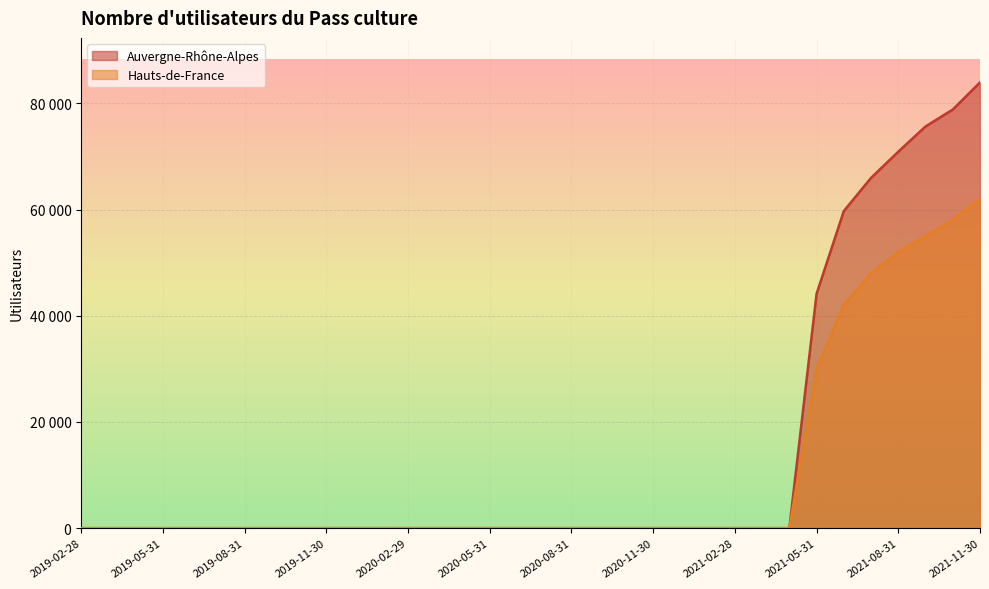

What is the difference between the second highest and minimum values in the Hauts-de-France series?

58000